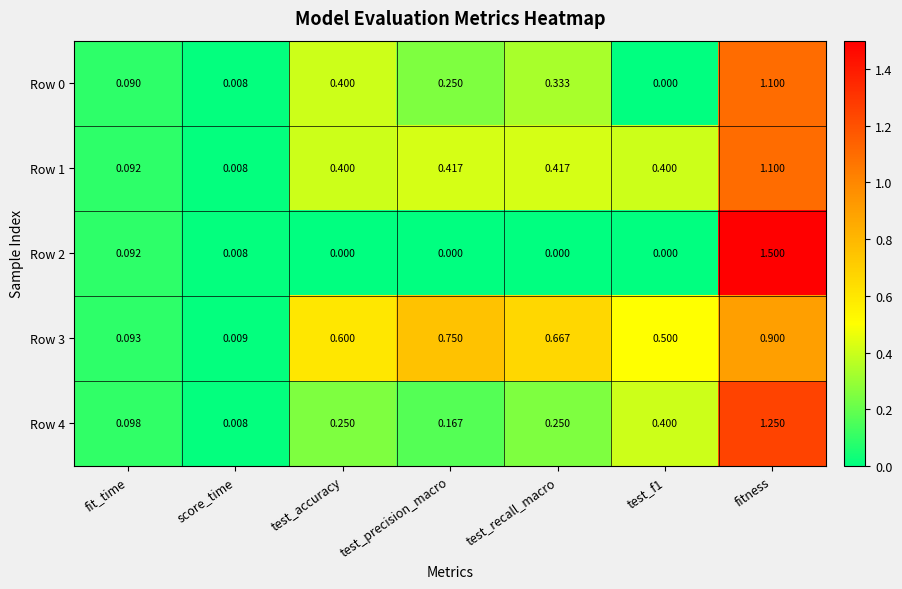

Which category has the highest value in the Row 3 series?

fitness